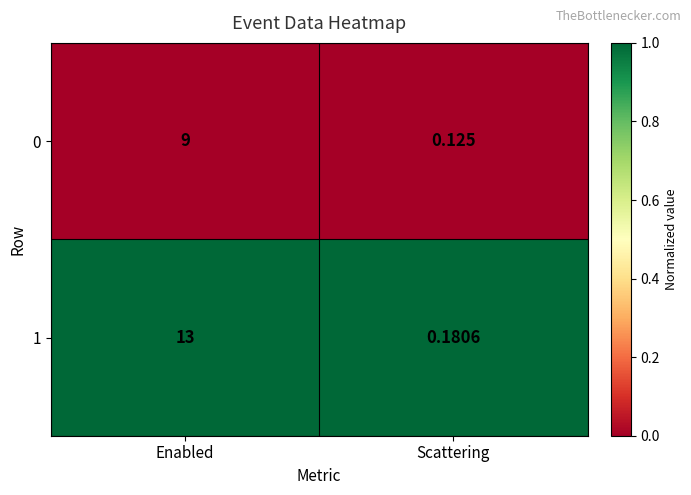

At Scattering, list the series in order from smallest to largest.

0, 1